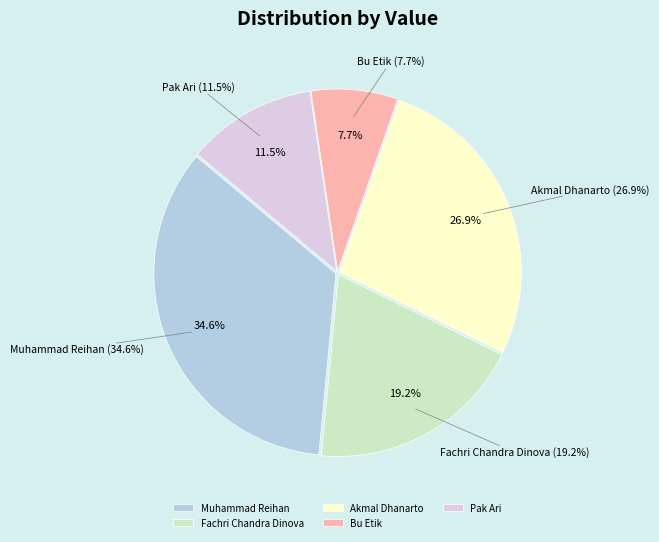

Is it true that Akmal Dhanarto is 27% of the pie?

True